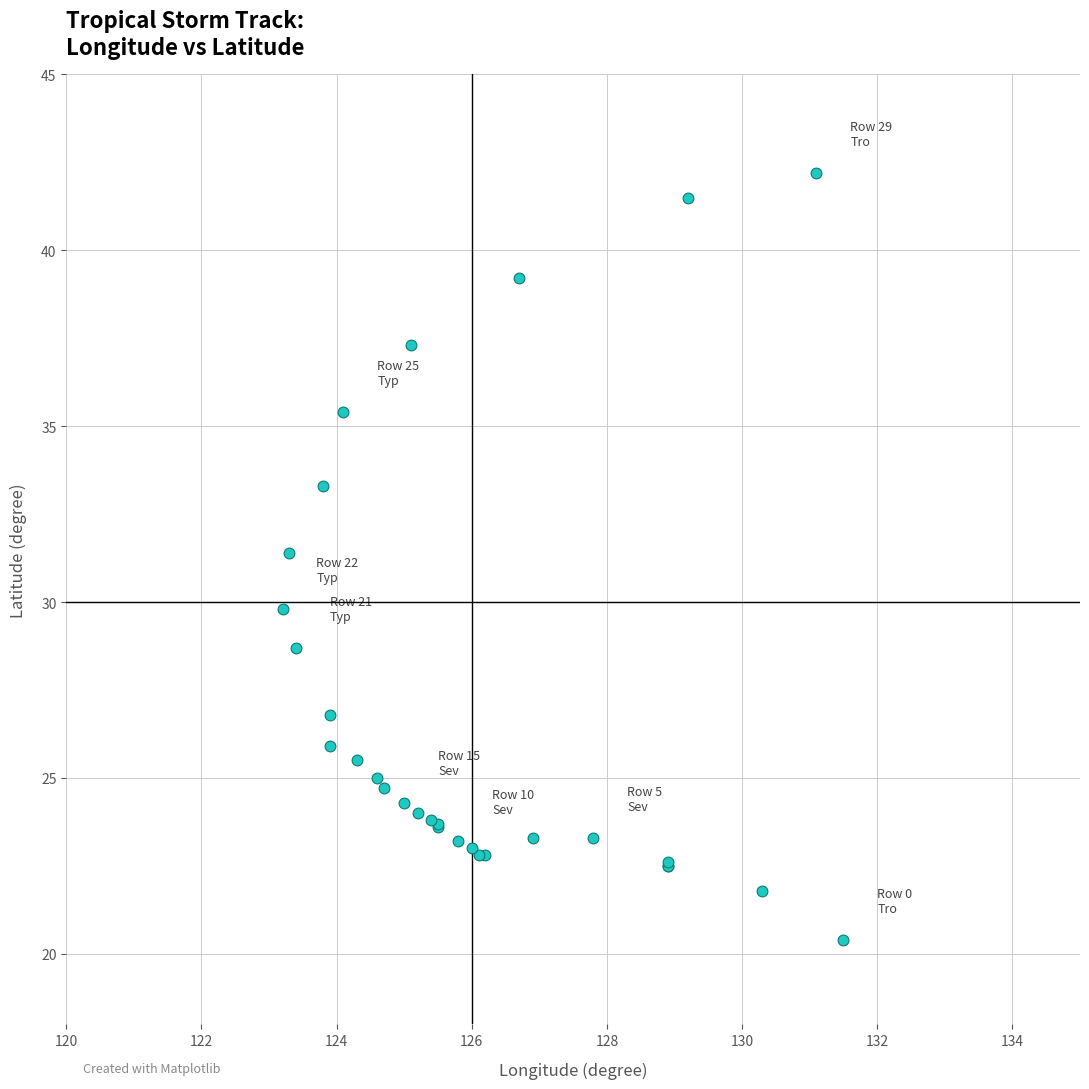

What Y value in the scatter plot is closest to 31?

31.4